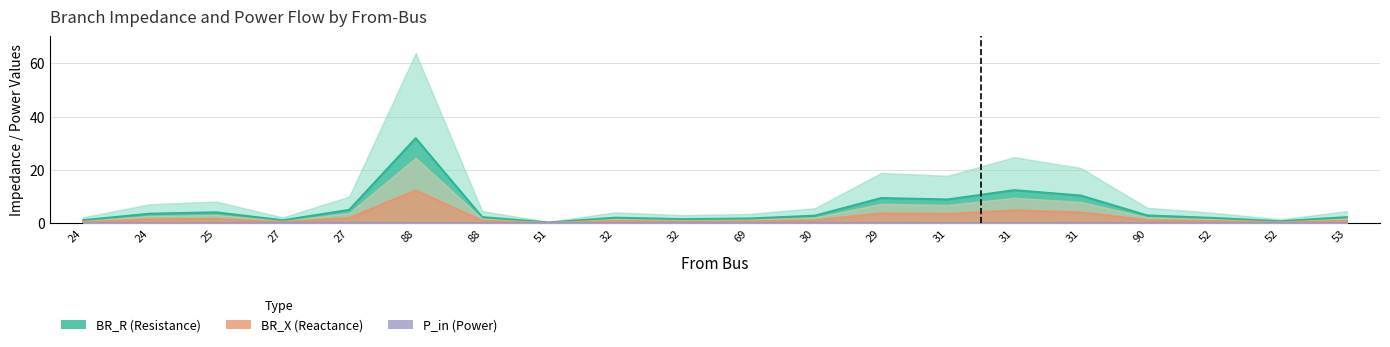

Does the chart contain any negative values?

No